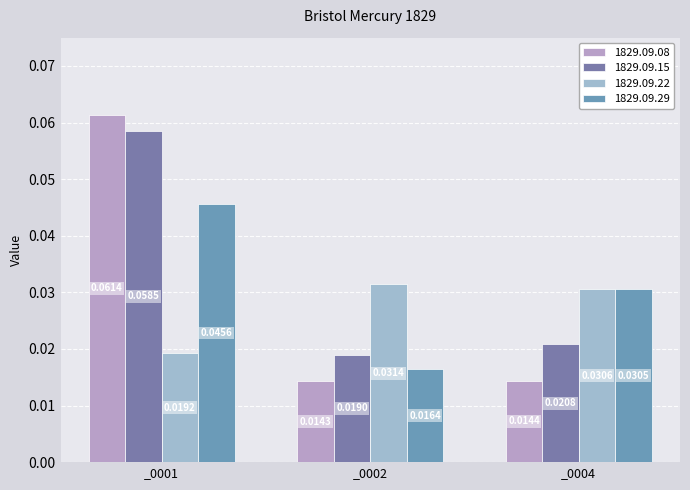

Which has a higher value, _0002 or _0001?

_0001